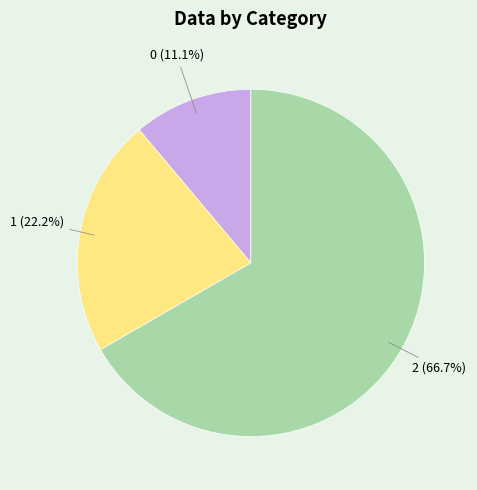

Is there a majority slice in this chart?

Yes